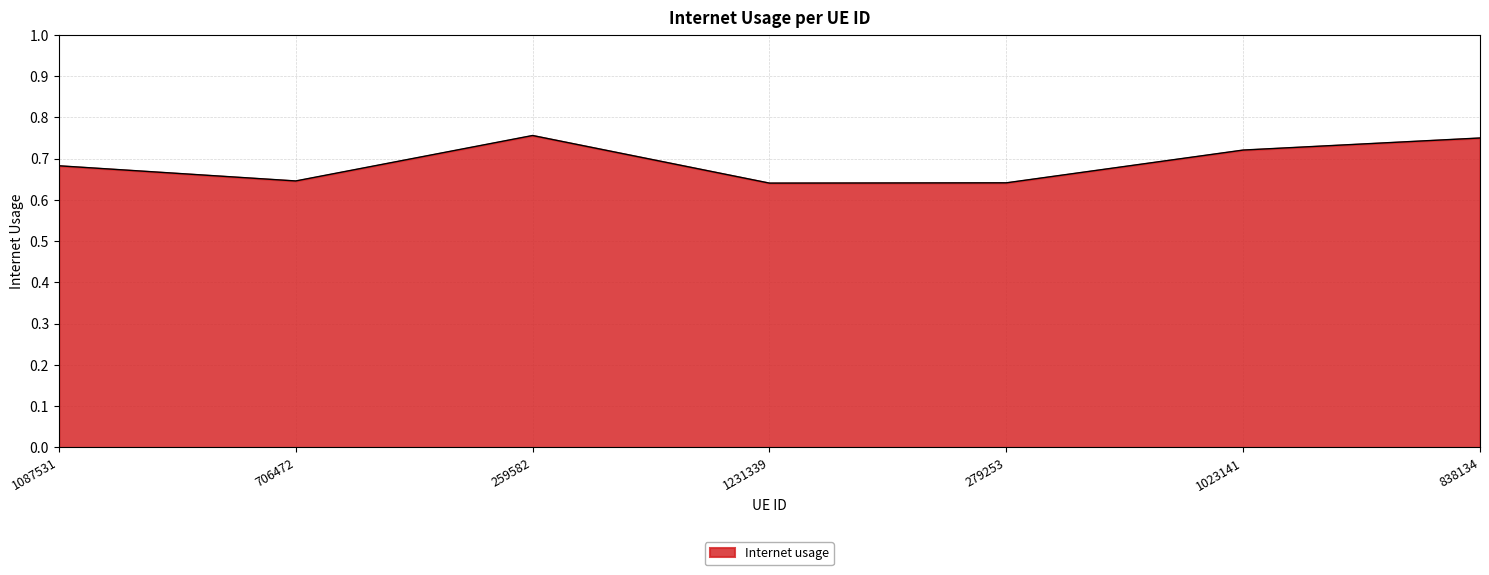

True or false: the data shows 0.4 at 259582.

False